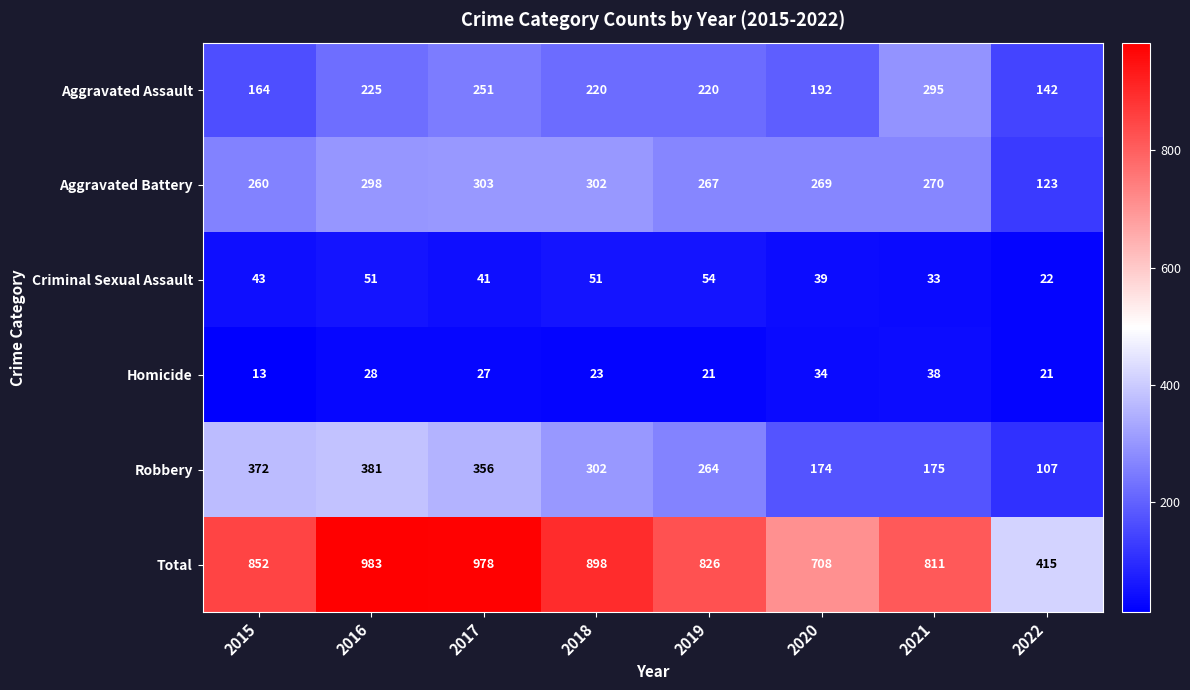

What is the maximum value shown in the chart?

983